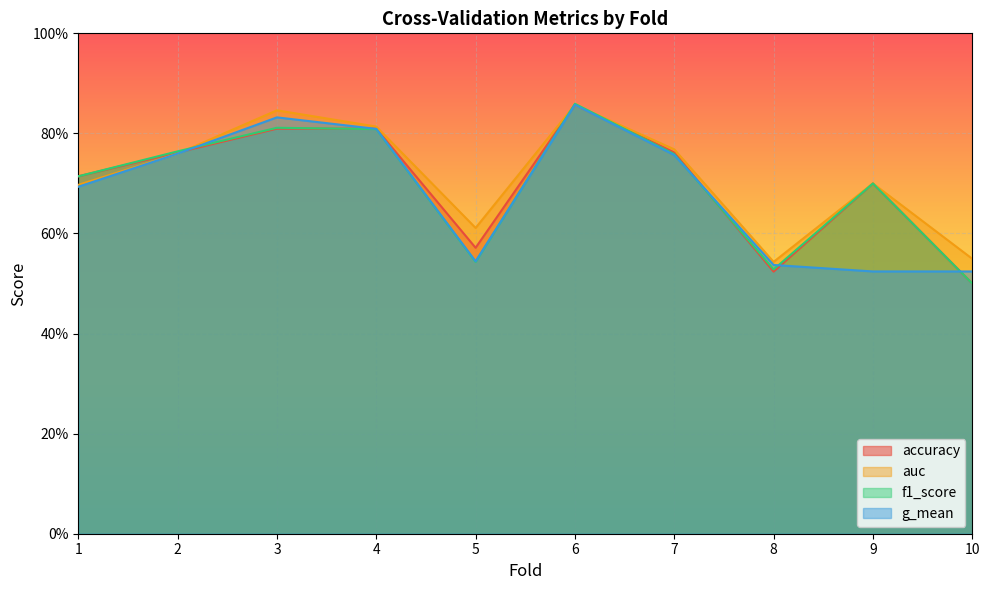

Is the value of f1_score at 9 greater than the value of g_mean at 10?

Yes